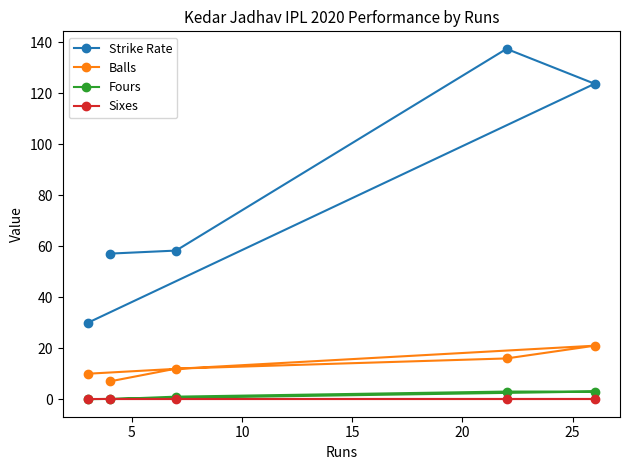

Which series has the largest total across all categories?

Strike Rate